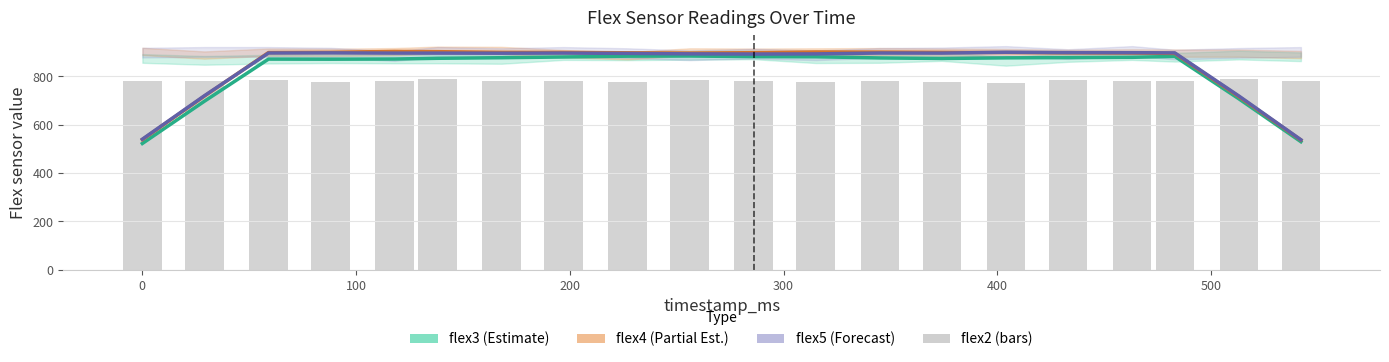

What is the average value of the flex4 (Partial Est.) series?

844.4